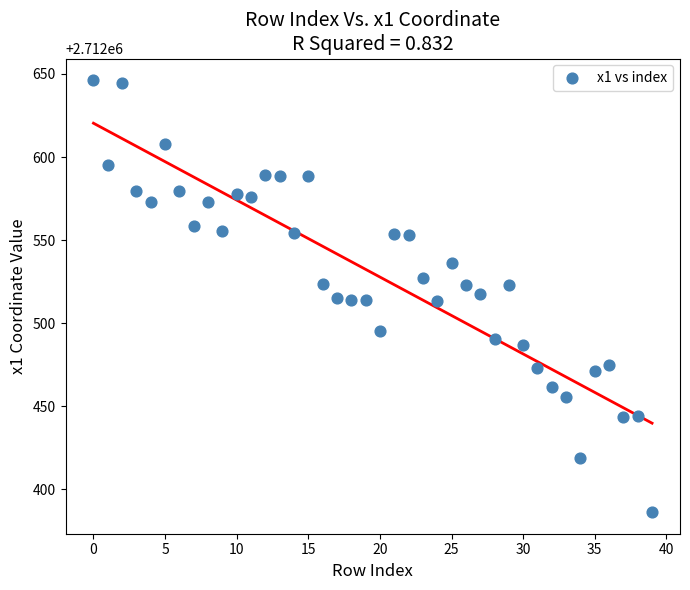

What is the range of Y values (max minus min)?

260.0